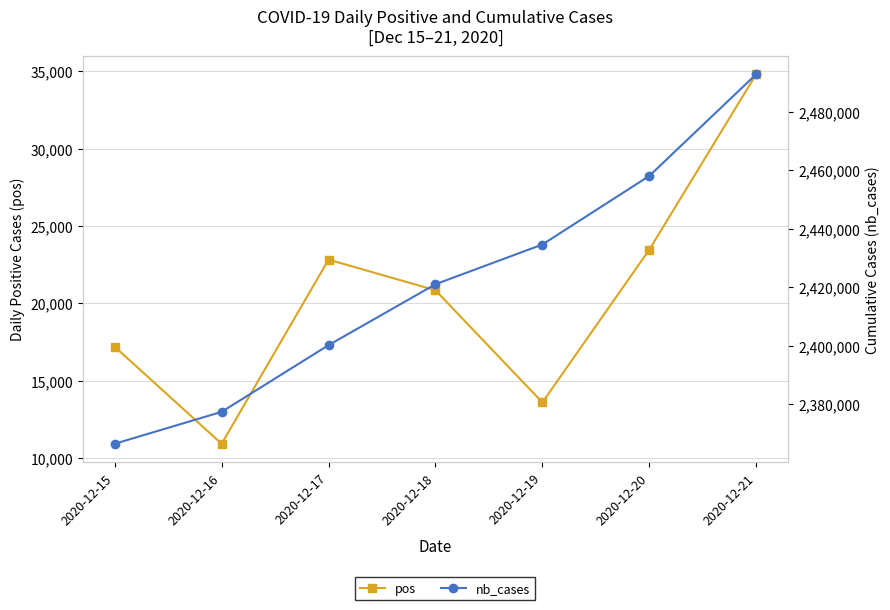

Where is the first local minimum for pos?

2020-12-16